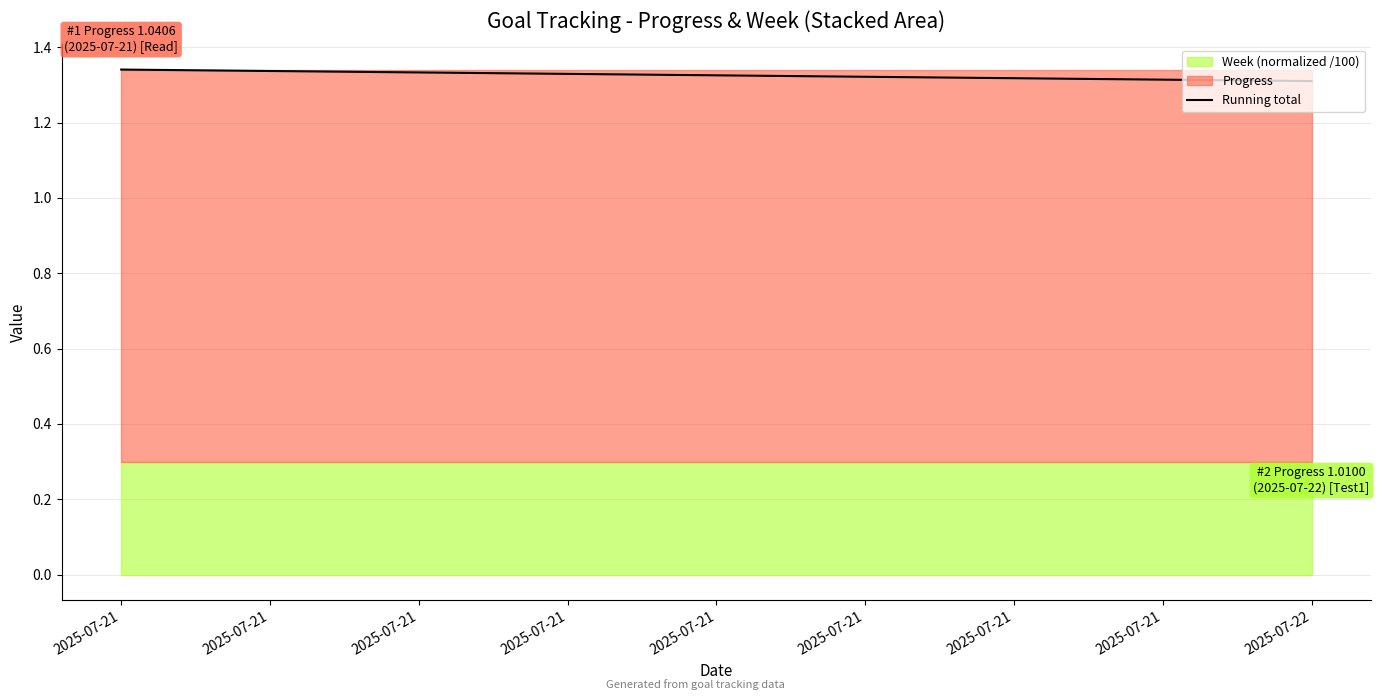

What is the average value?

1.3